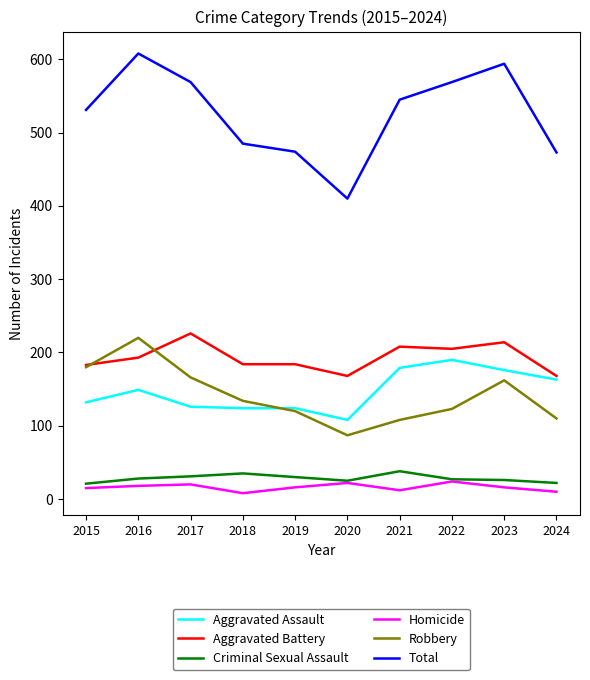

Which series has the largest total across all categories?

Total